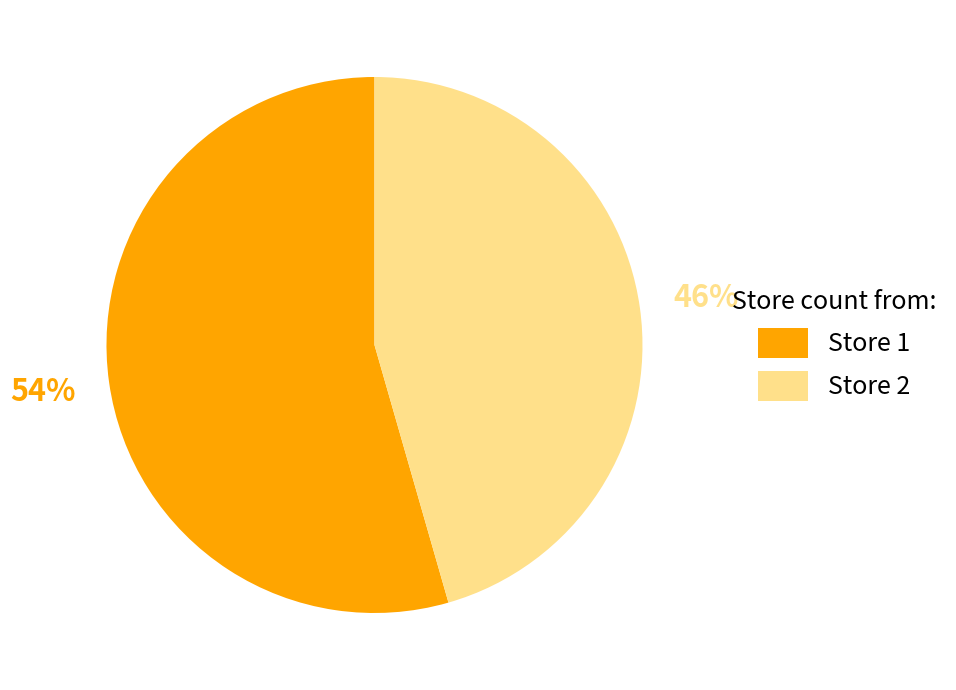

To the nearest percent, what portion does Store 2 represent?

46%